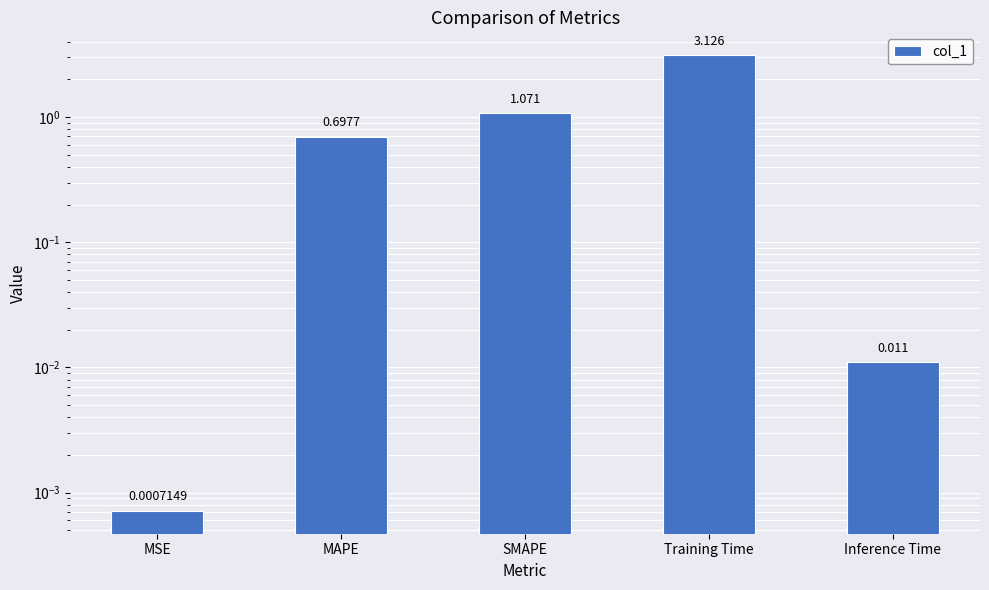

What is the approximate value at Training Time?

3.1